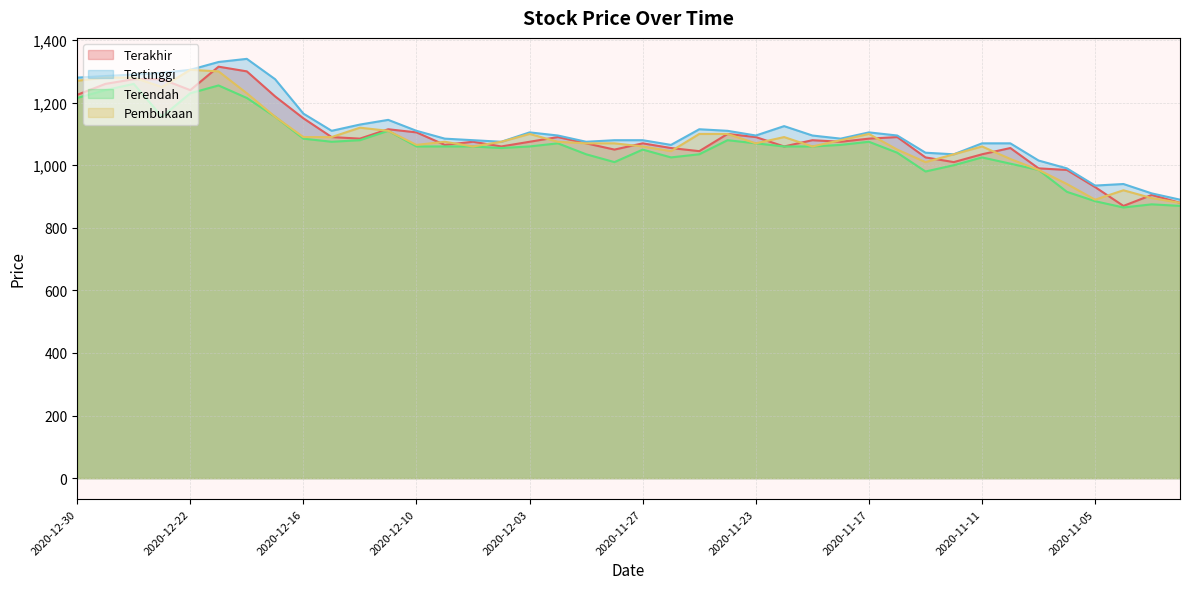

Reading left to right, transcribe all the data shown in this chart.

Terakhir: 1225	1260	1275	1275	1240	1315	1300	1220	1150	1090	1085	1115	1105	1065	1075	1060	1075	1090	1070	1050	1070	1055	1045	1100	1090	1060	1080	1075	1085	1090	1025	1010	1035	1055	990	985	930	870	905	880
Tertinggi: 1280	1285	1290	1295	1305	1330	1340	1275	1165	1110	1130	1145	1110	1085	1080	1075	1105	1095	1075	1080	1080	1065	1115	1110	1095	1125	1095	1085	1105	1095	1040	1035	1070	1070	1015	990	935	940	910	890
Terendah: 1215	1240	1260	1155	1230	1255	1215	1155	1085	1075	1080	1110	1060	1060	1060	1055	1060	1070	1035	1010	1050	1025	1035	1080	1070	1060	1060	1065	1075	1040	980	1000	1025	1005	985	915	885	865	875	870
Pembukaan: 1270	1280	1280	1250	1305	1300	1230	1155	1090	1090	1120	1110	1065	1075	1060	1075	1100	1075	1070	1070	1060	1045	1100	1100	1070	1090	1060	1080	1100	1050	1010	1035	1060	1020	985	940	890	920	895	880